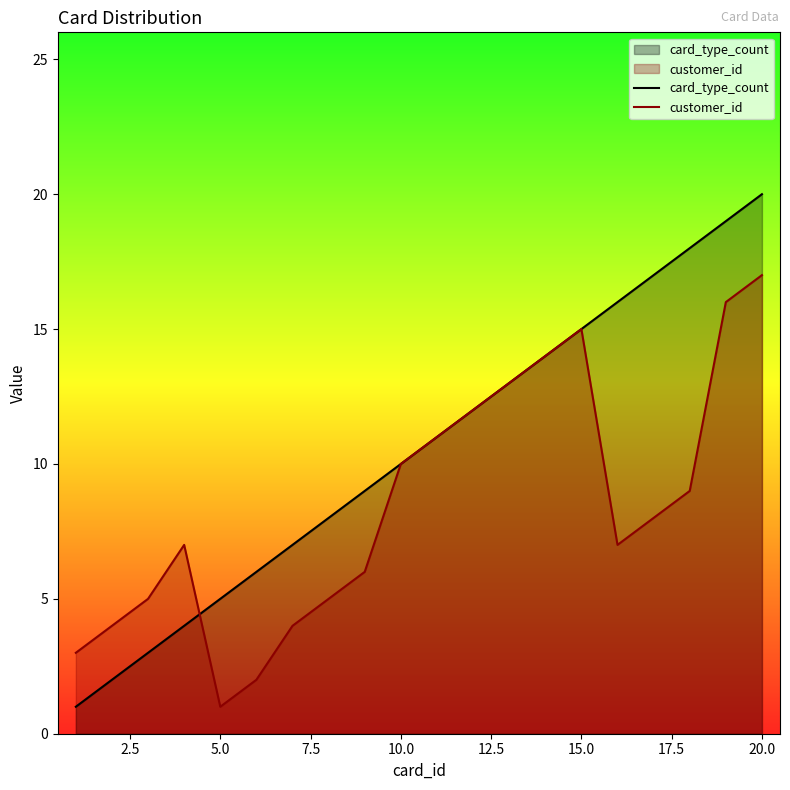

List the series in order of their peak value, highest first.

card_type_count, customer_id